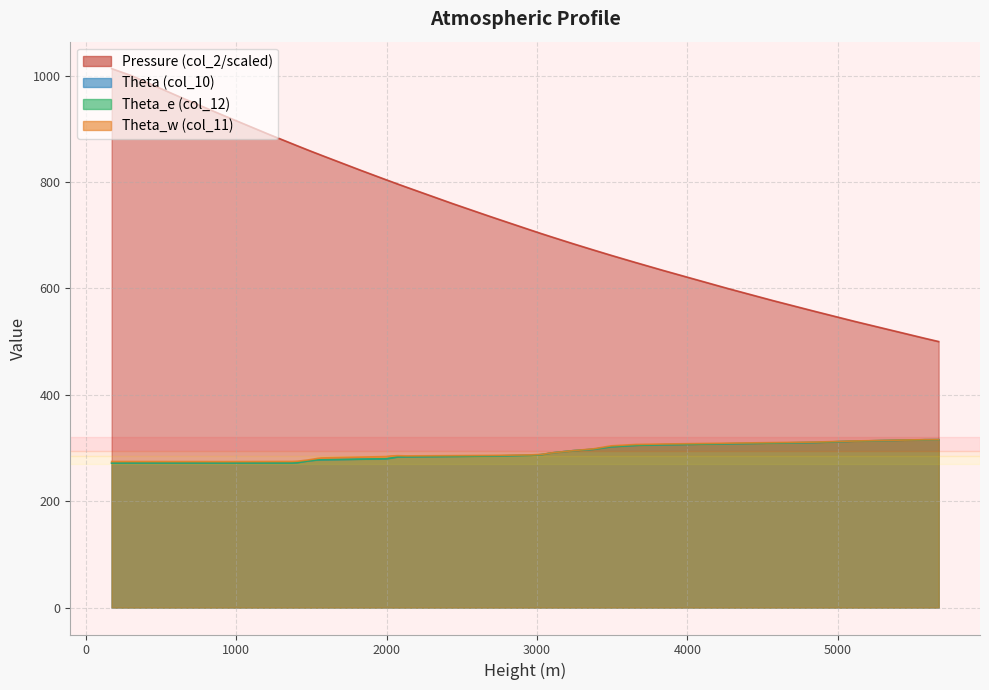

At which label is col_12 closest to 293?

3238